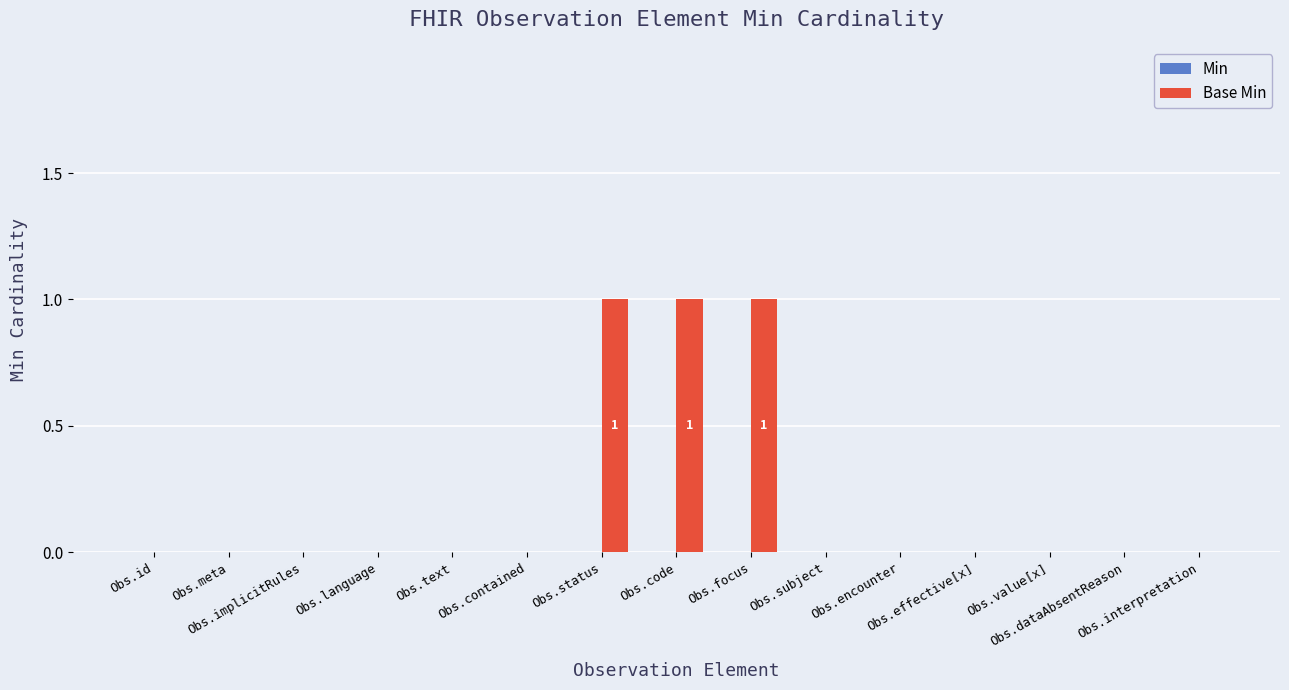

What is the sum of all values?

3